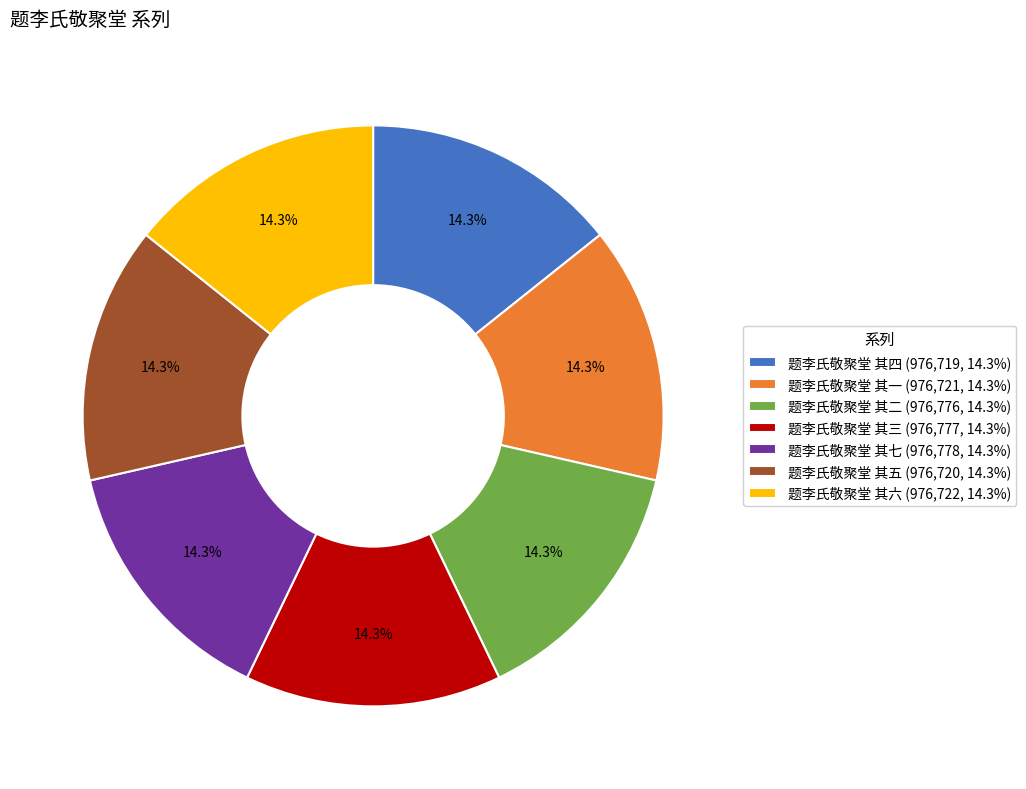

Approximately how many times larger is the value at 题李氏敬聚堂 其二 (976,776, 14.3%) compared to 题李氏敬聚堂 其五 (976,720, 14.3%)?

1.0